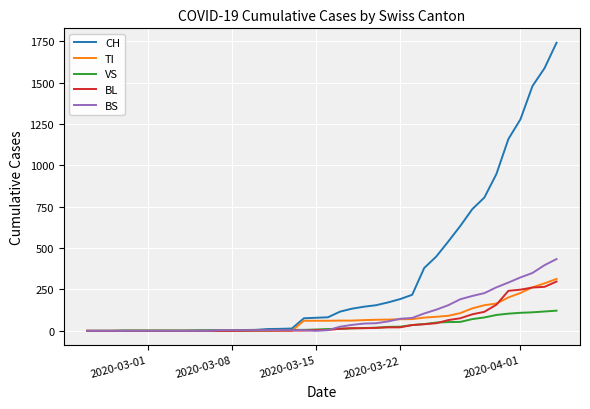

What is the maximum value shown in the chart?

1742